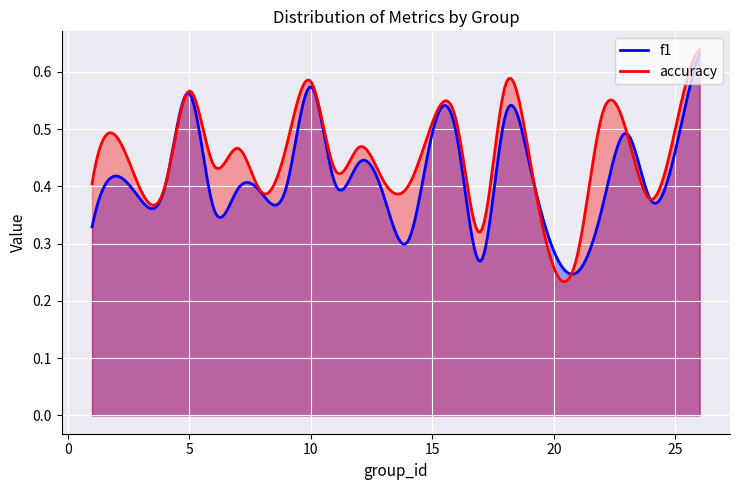

What are all the series names shown in the legend?

f1, accuracy